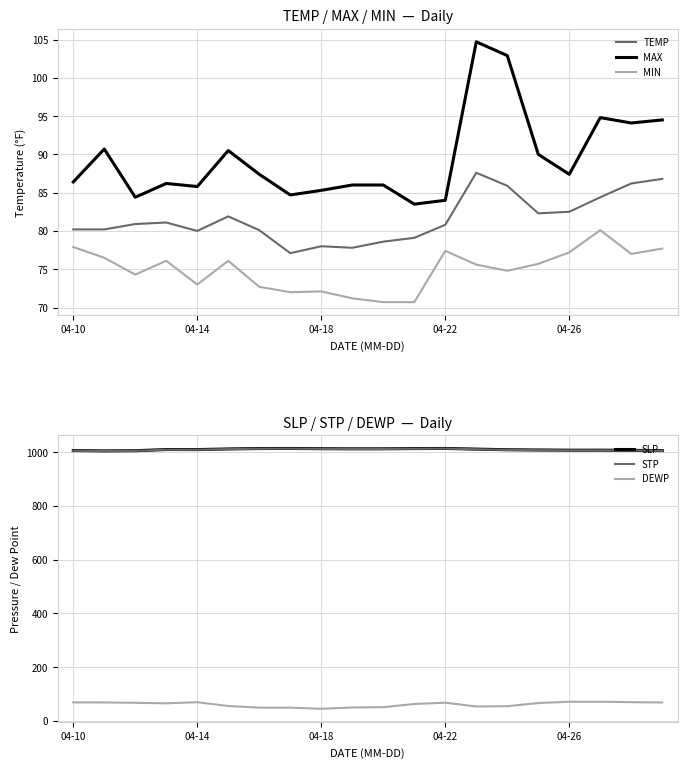

Reading left to right, list all the values displayed in this chart.

TEMP: 80.2	80.2	80.9	81.1	80.0	81.9	80.1	77.1	78.0	77.8	78.6	79.1	80.8	87.6	85.9	82.3	82.5	84.4	86.2	86.8
MAX: 86.4	90.7	84.4	86.2	85.8	90.5	87.4	84.7	85.3	86.0	86.0	83.5	84.0	104.7	102.9	90.0	87.4	94.8	94.1	94.5
MIN: 77.9	76.5	74.3	76.1	73.0	76.1	72.7	72.0	72.1	71.2	70.7	70.7	77.4	75.6	74.8	75.7	77.2	80.1	77.0	77.7
SLP: 1005.5	1004.2	1004.9	1009.3	1009.1	1011.5	1013.0	1013.3	1012.4	1011.9	1012.0	1012.9	1013.3	1010.9	1008.5	1007.6	1006.9	1007.0	1006.3	1005.2
STP: 1004.9	1003.6	1004.3	1008.7	1008.5	1010.9	1012.4	1012.7	1011.8	1011.3	1011.4	1012.3	1012.7	1010.3	1007.9	1007.0	1006.3	1006.4	1005.7	1004.6
DEWP: 68.8	68.6	67.3	65.3	69.4	55.4	49.2	49.2	45.0	49.9	51.0	62.8	67.7	53.6	54.6	66.4	71.2	71.1	69.6	68.5